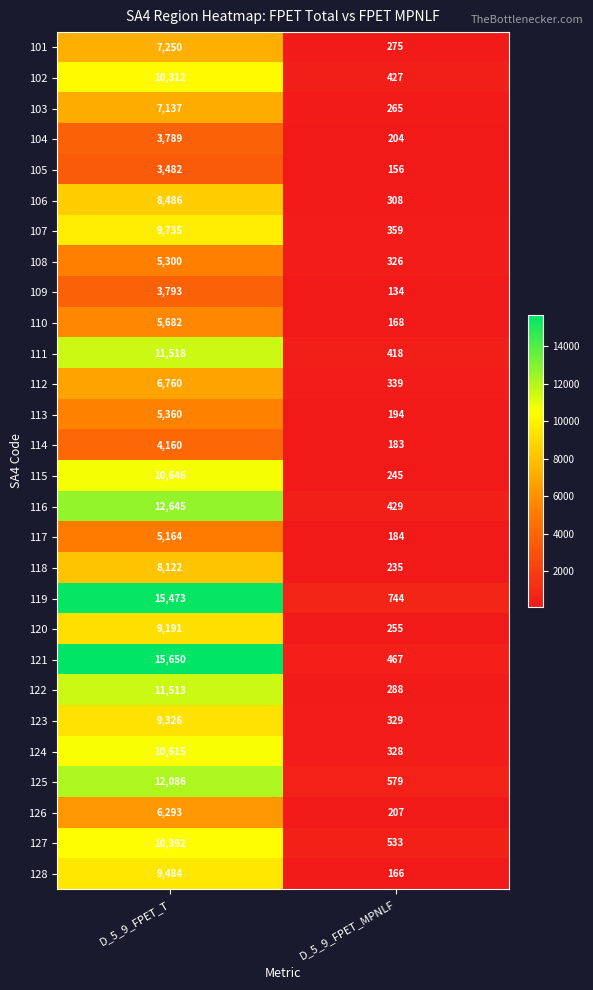

What is the average value of the 123 series?

4828